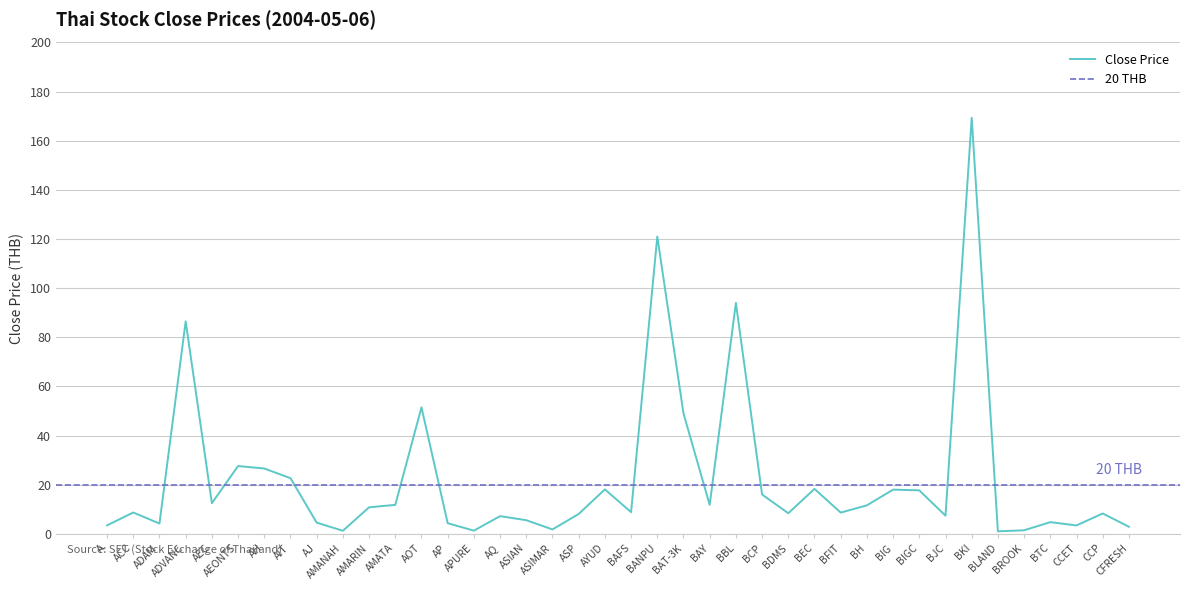

What is the label of the 24th point from the left?

BAY